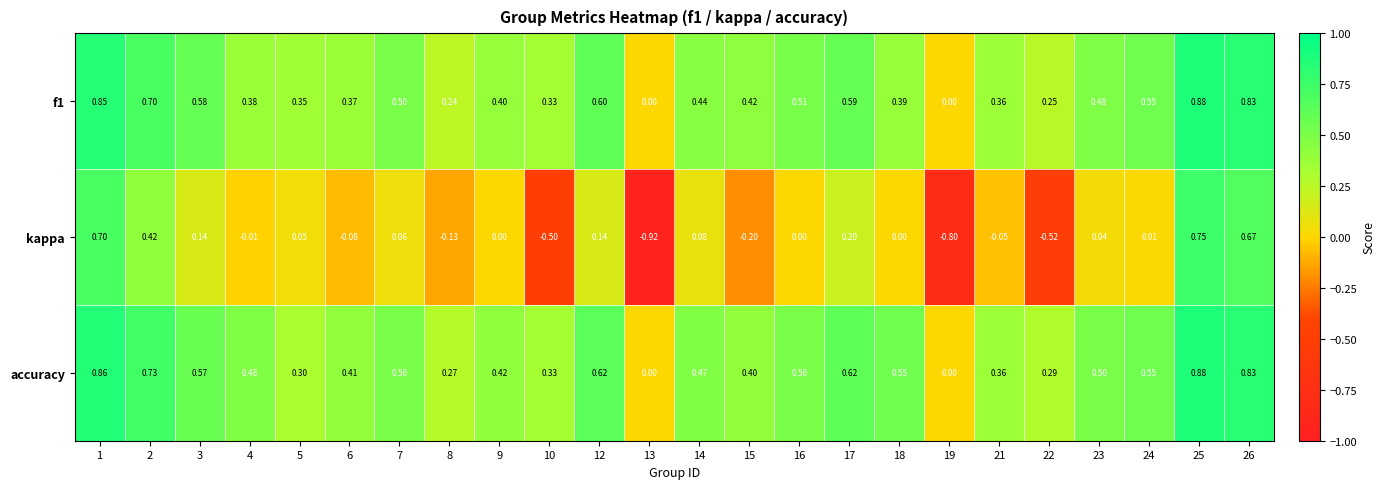

Which series has the largest range (max minus min)?

kappa